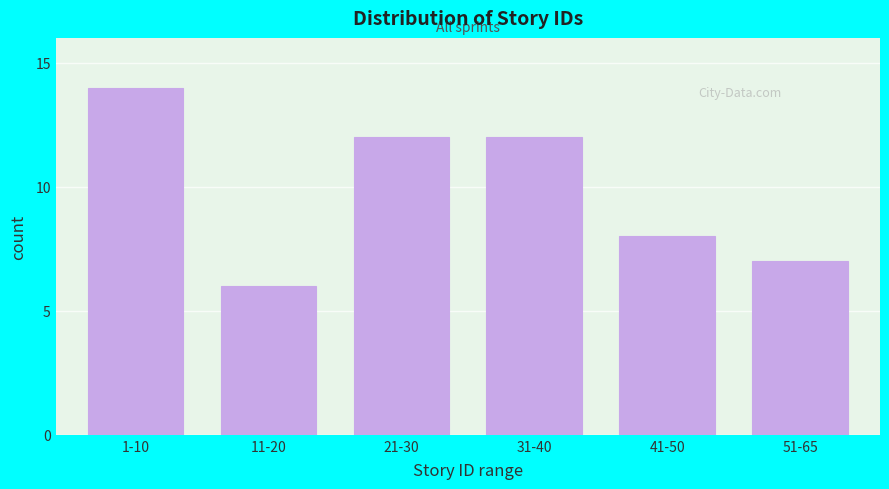

Reading right to left, what are all the values shown in this chart?

7	8	12	12	6	14